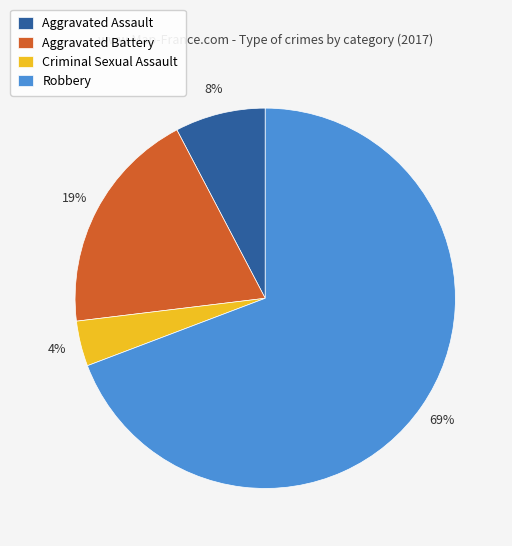

What percentage is the Criminal Sexual Assault slice, to the nearest percent?

4%